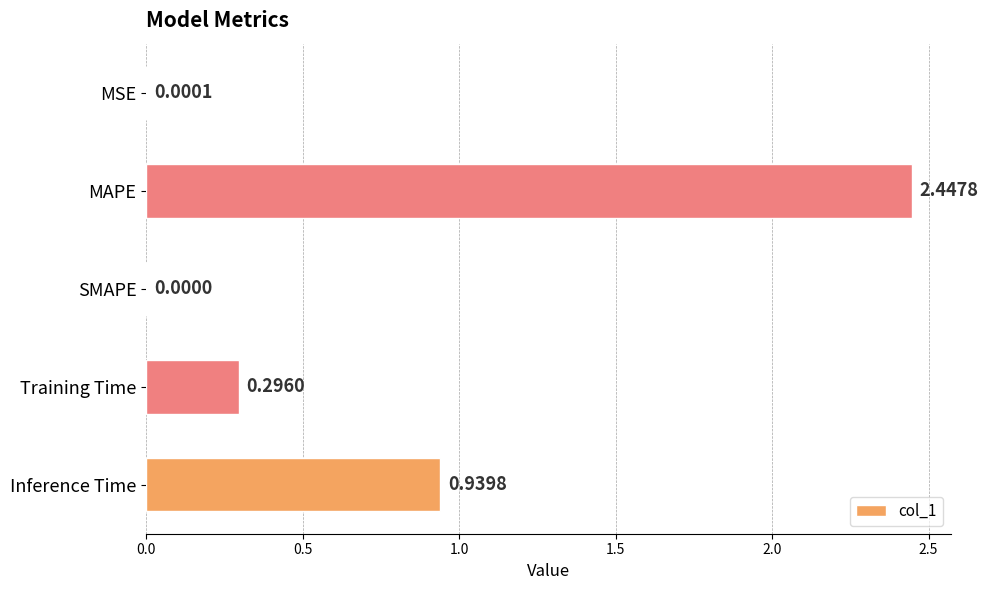

What is the sum of all values?

3.7